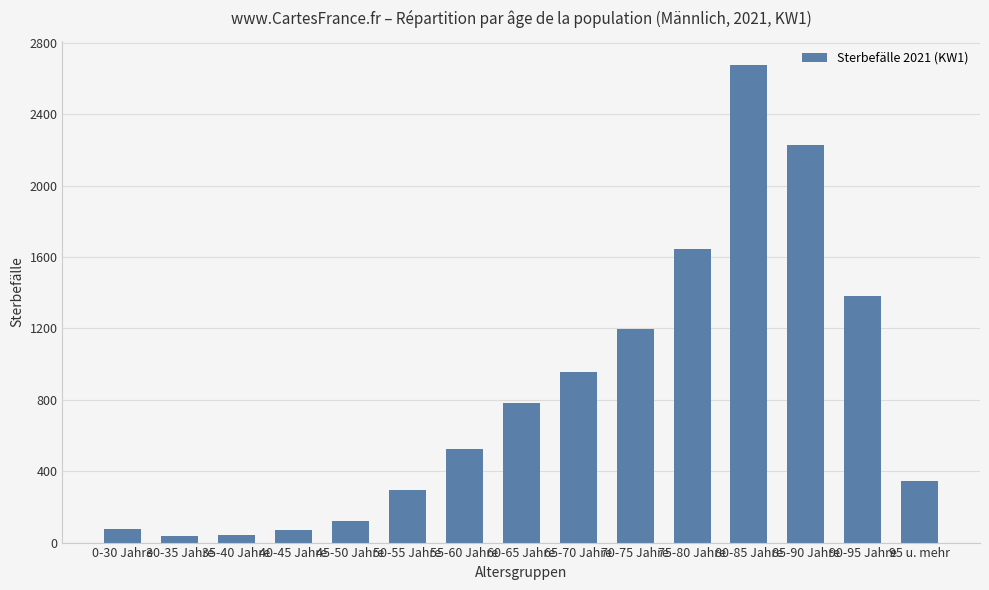

Between 60-65 Jahre and 95 u. mehr, which is larger?

60-65 Jahre